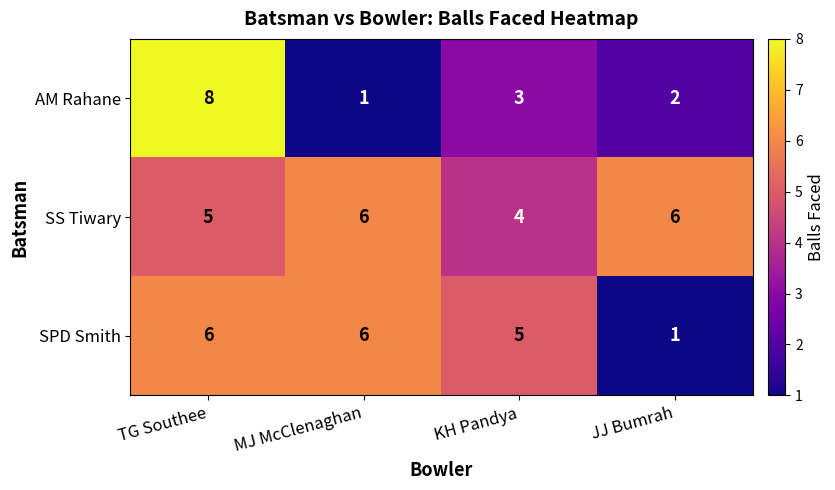

What is the difference between the AM Rahane values at MJ McClenaghan and TG Southee?

7